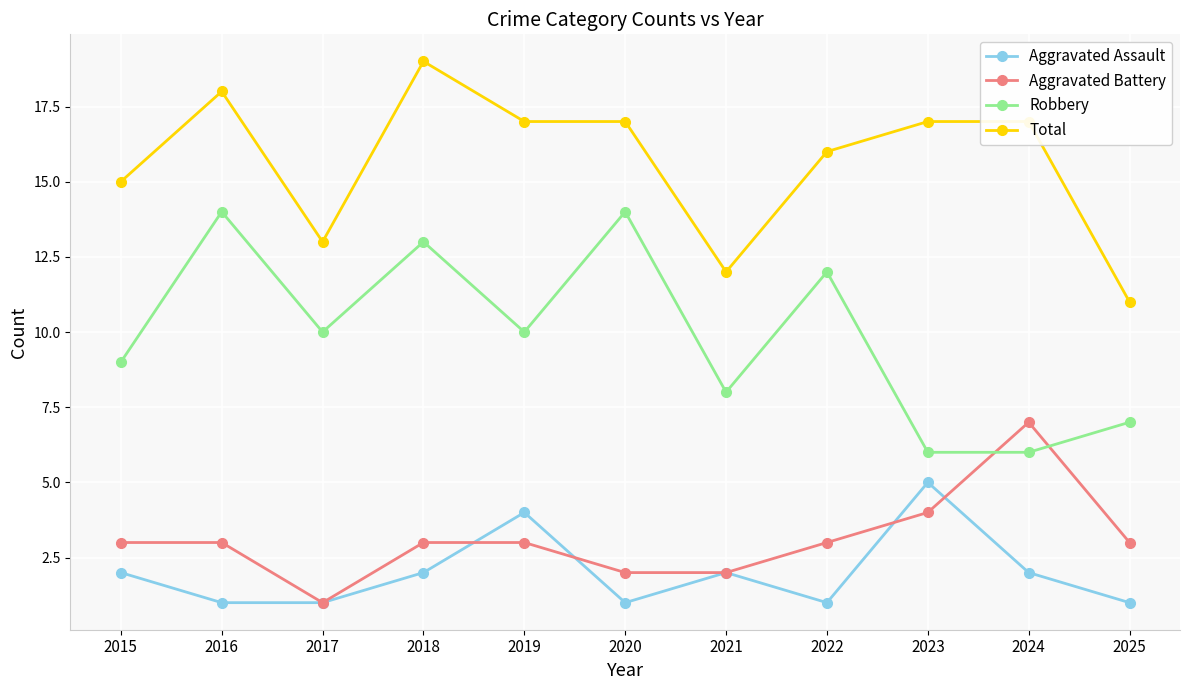

Which series has the largest total across all categories?

Total